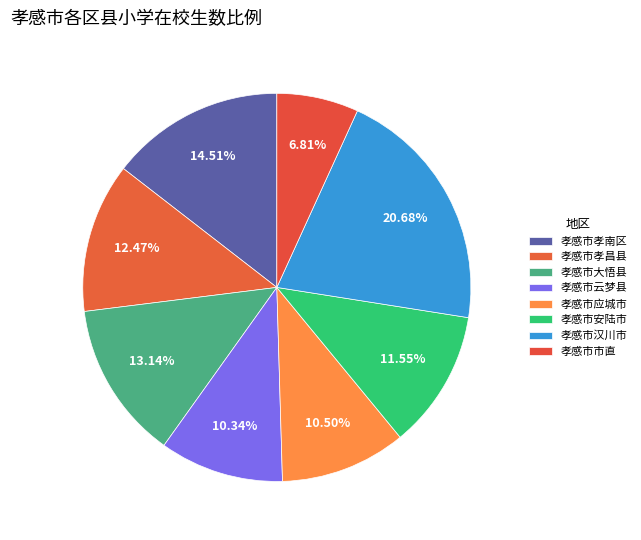

What percentage is the 孝感市市直 slice, to the nearest percent?

7%